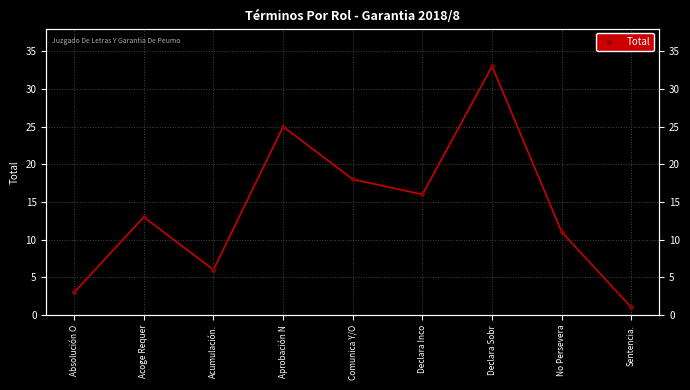

How many values exceed 13?

4